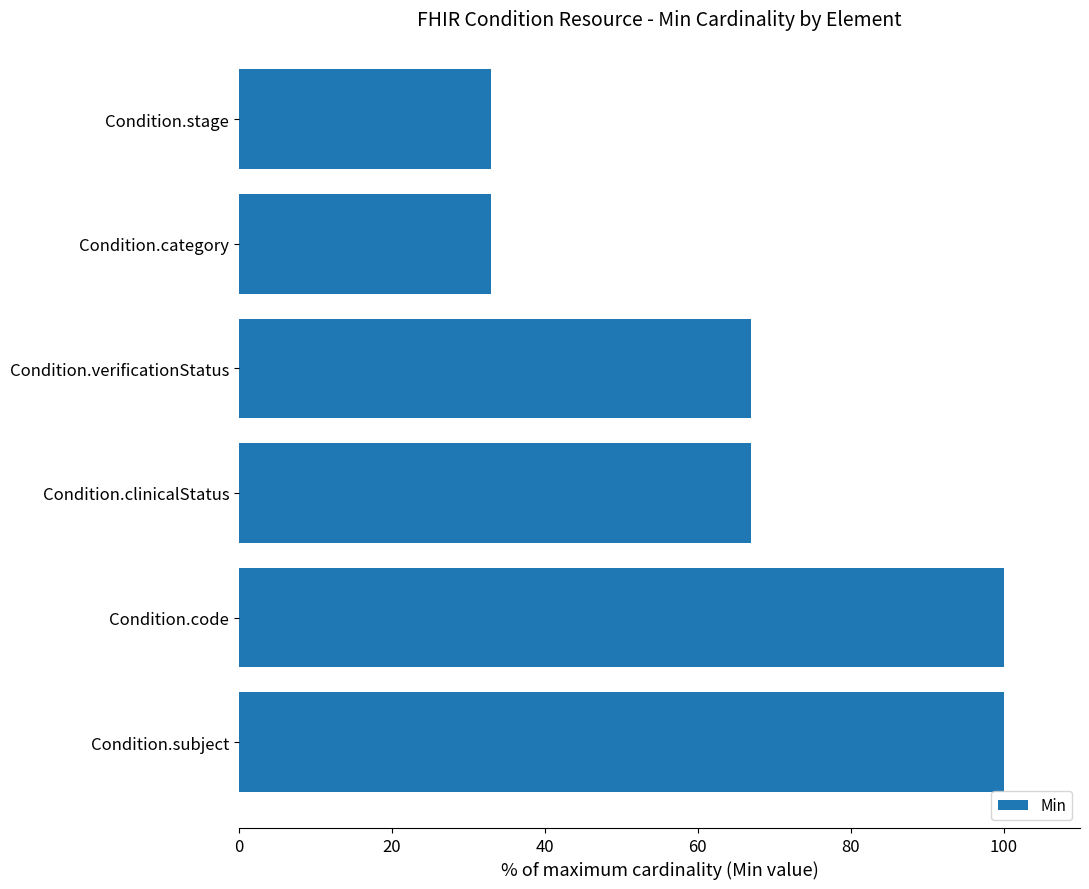

Approximately how many times larger is the value at Condition.clinicalStatus compared to Condition.verificationStatus?

1.0